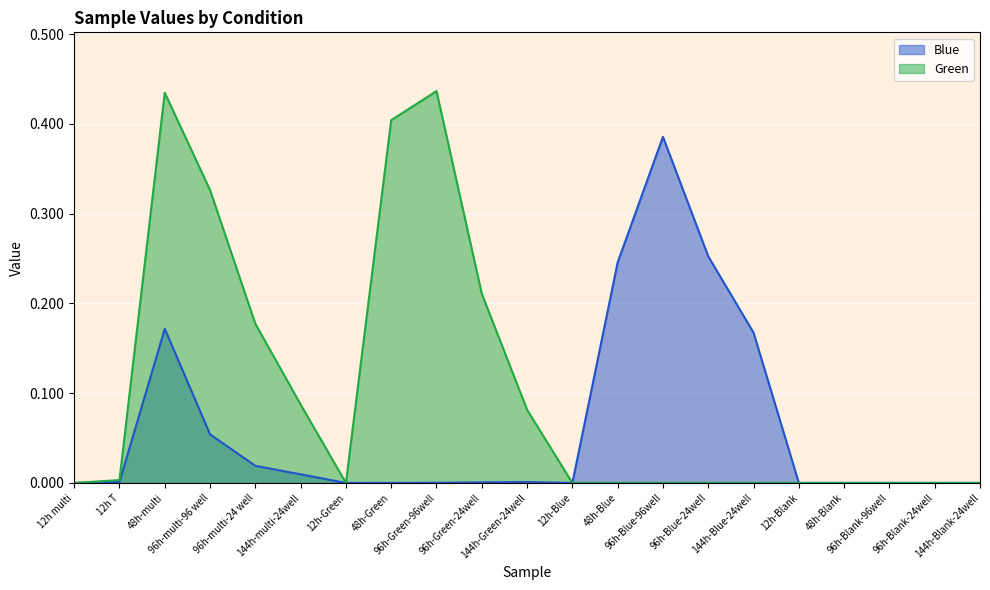

Is it true that Blue equals 0.0 at 144h-multi-24well?

True